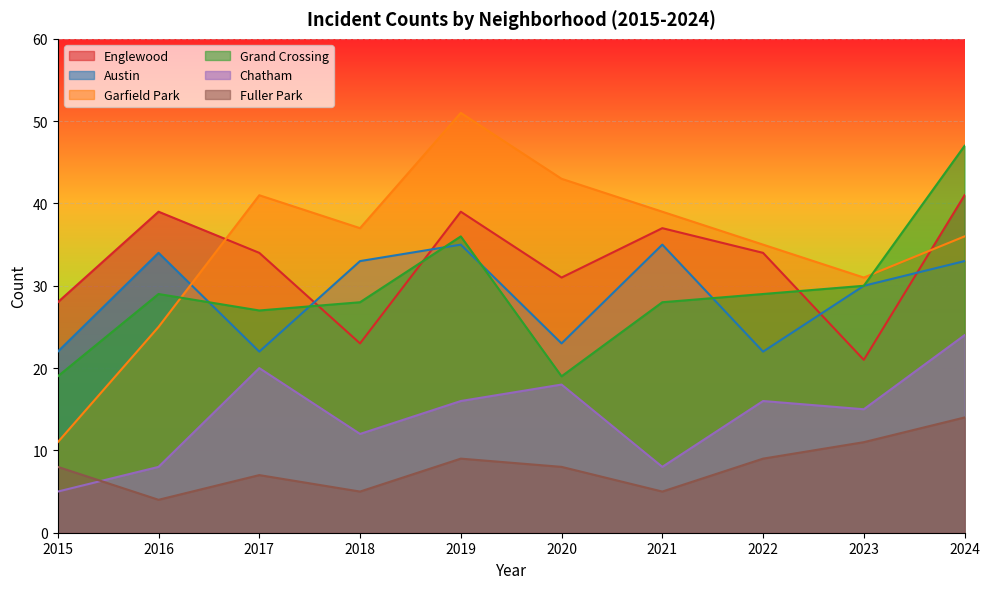

At which category does Englewood reach its first local peak?

2016